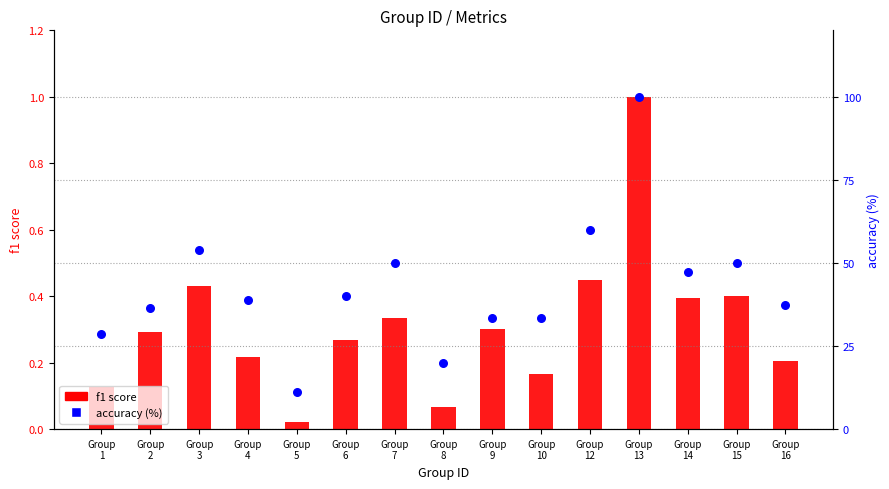

At which category is the sum across all series the highest?

Group
13